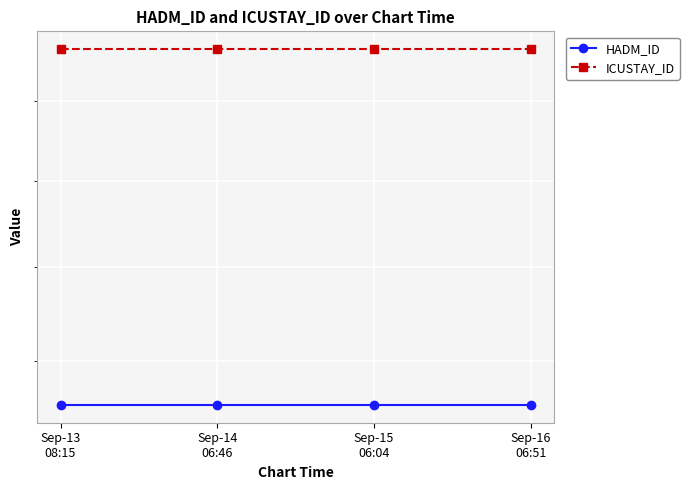

What is the label of the 1st point from the left?

Sep-13
08:15